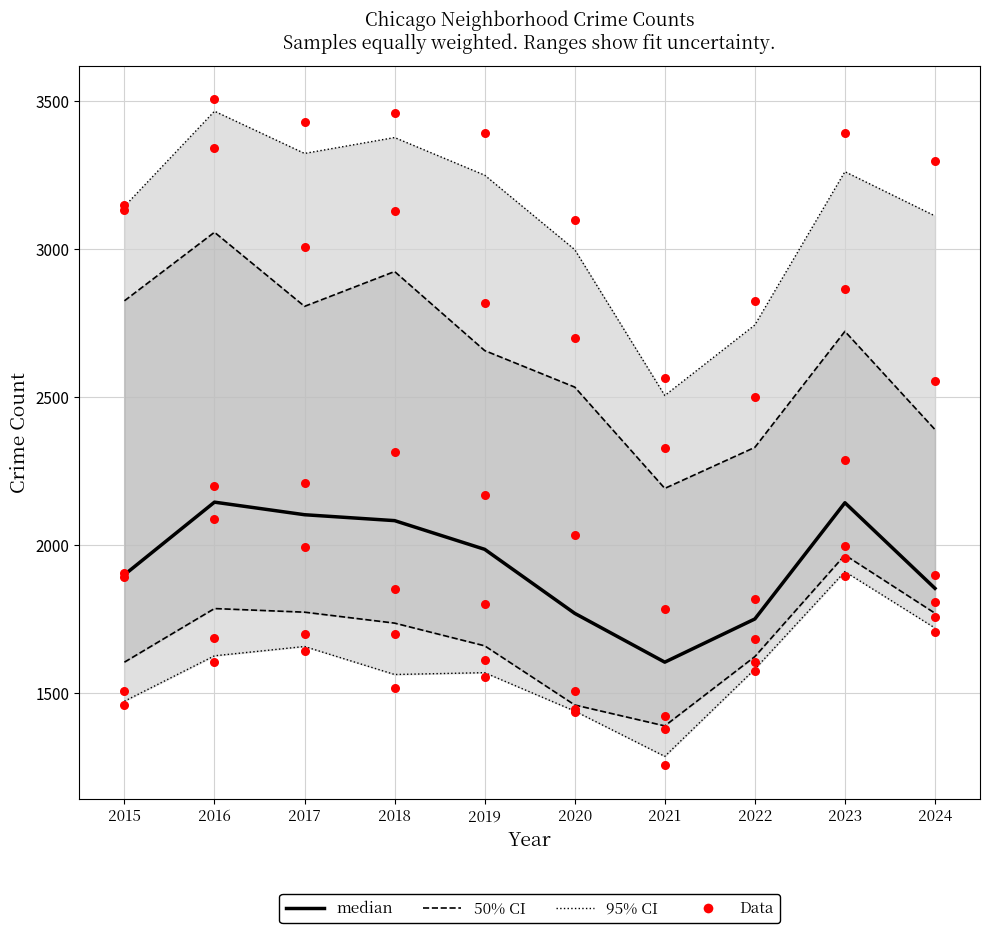

Is the value of 50% CI at 2024 greater than the value of median at 2023?

No